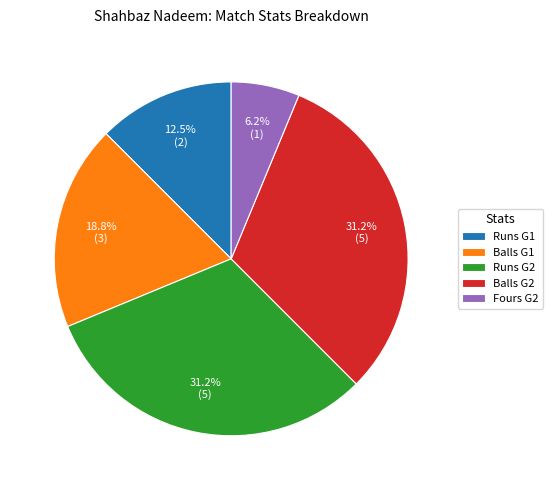

Count the number of slices in the pie.

5